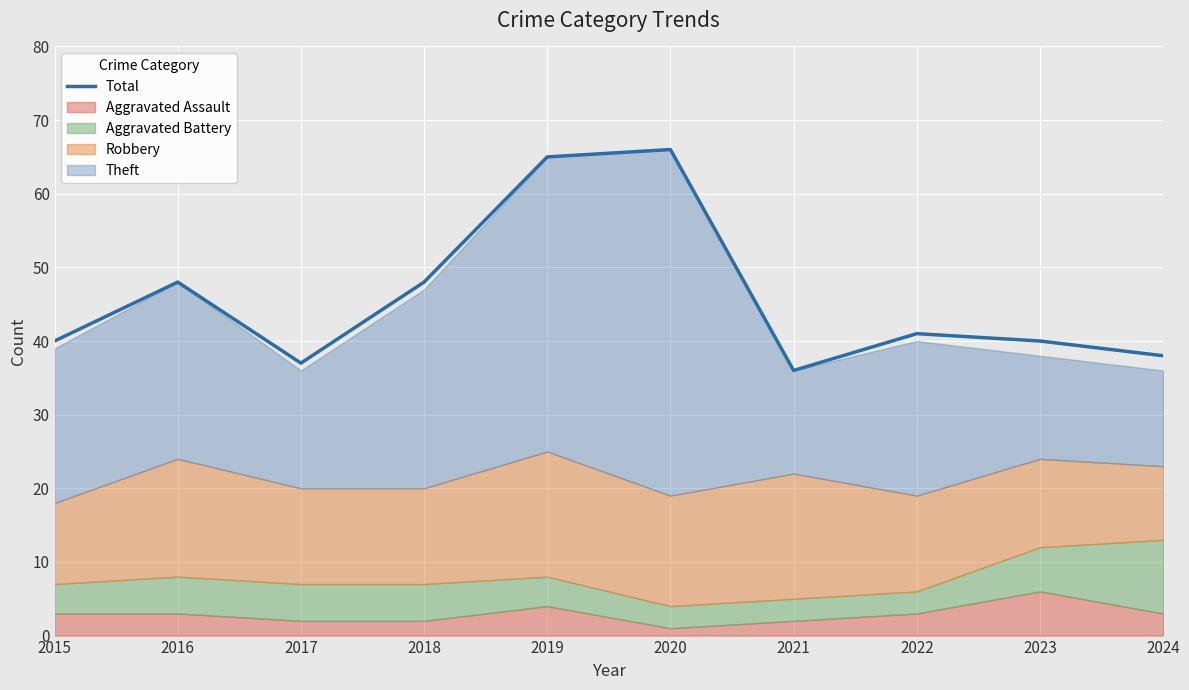

True or false: there are more than 0 points higher than both neighbors.

True